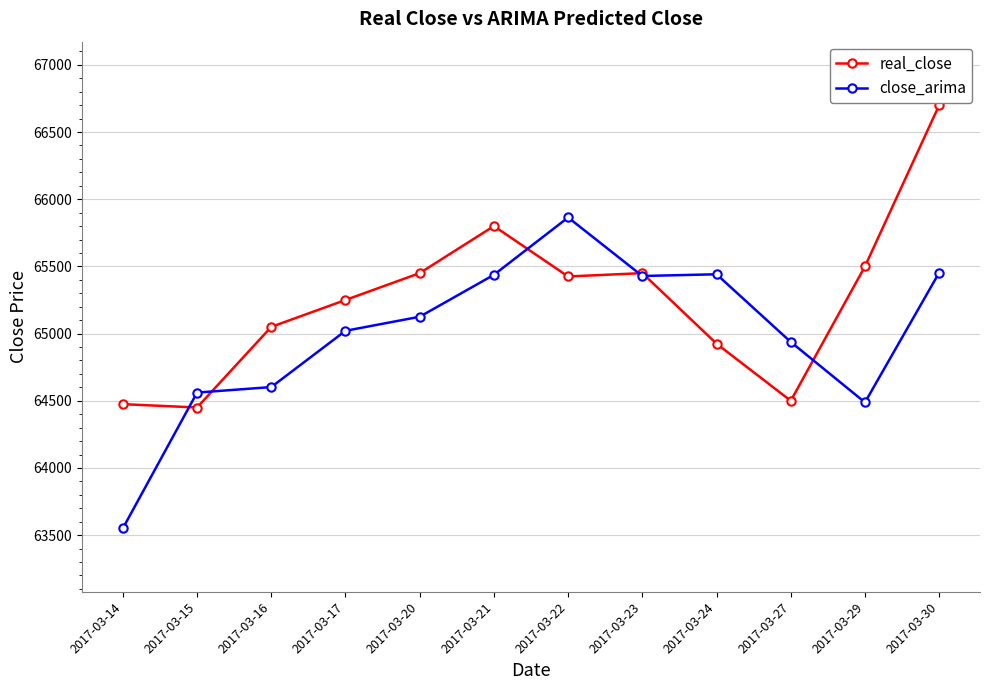

Rank the series by their maximum value, from lowest to highest.

close_arima, real_close